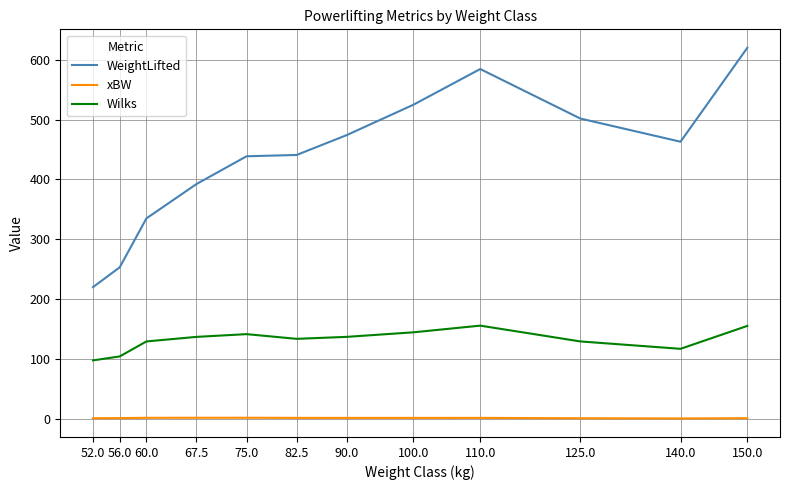

True or false: Wilks and WeightLifted intersect in this chart.

False